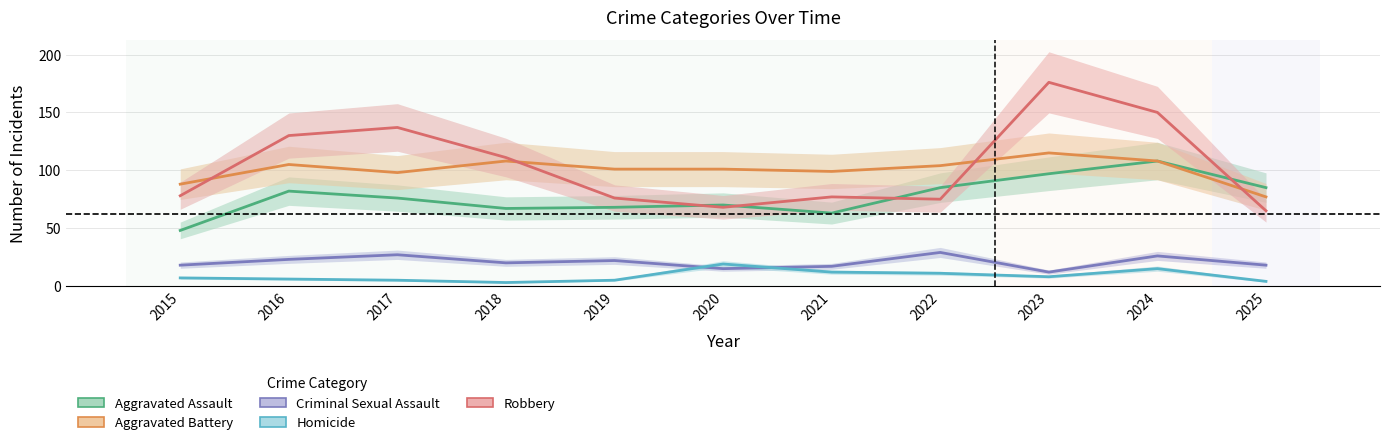

At which label does Robbery reach its minimum?

2025